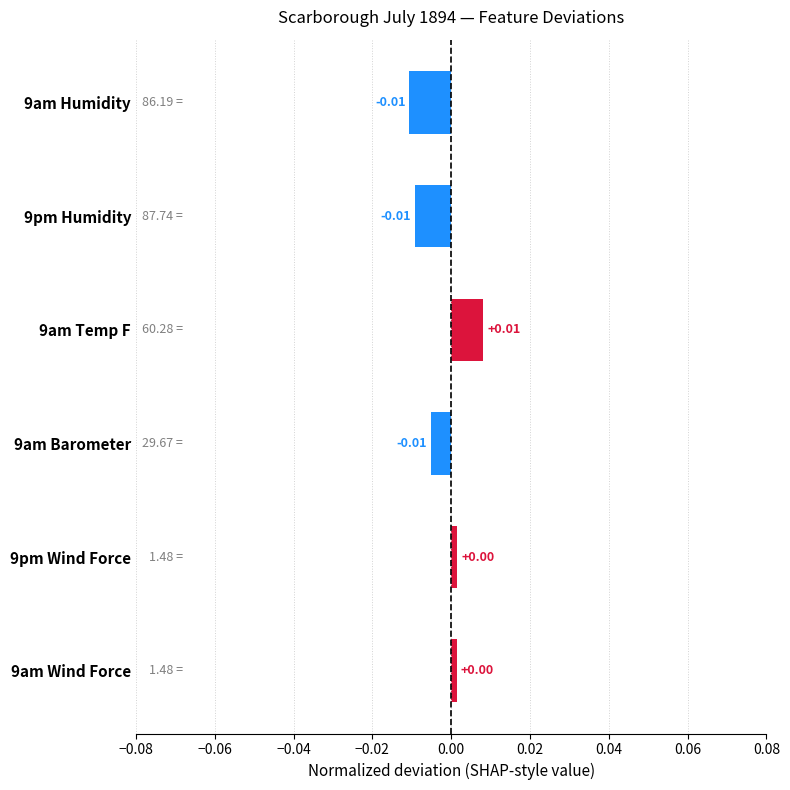

Between 9pm Humidity and 9pm Wind Force, which is larger?

9pm Wind Force